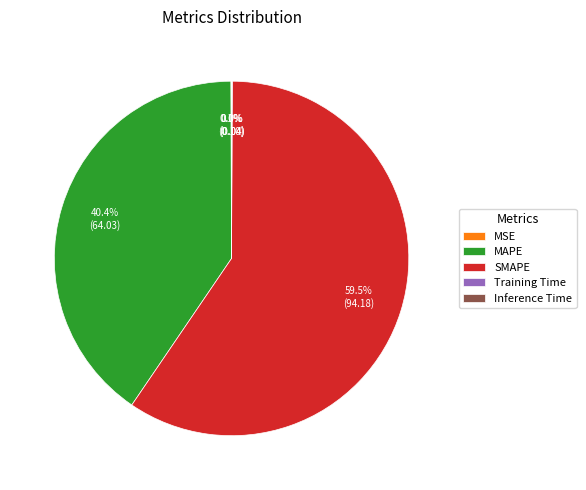

Does any single category account for the majority?

Yes